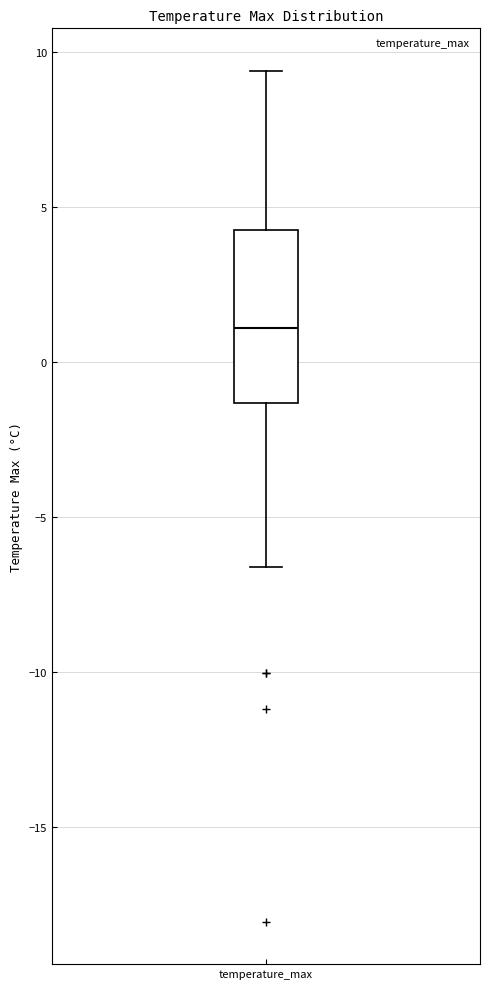

Read this box plot against the y-axis: the position of the median line, the range covered by the box, and the ends of both whiskers. The values are not printed on the chart, so give them approximately, as read against the axis.

median 1.0, box -1.5 to 4.5, whiskers -6.5 to 9.5